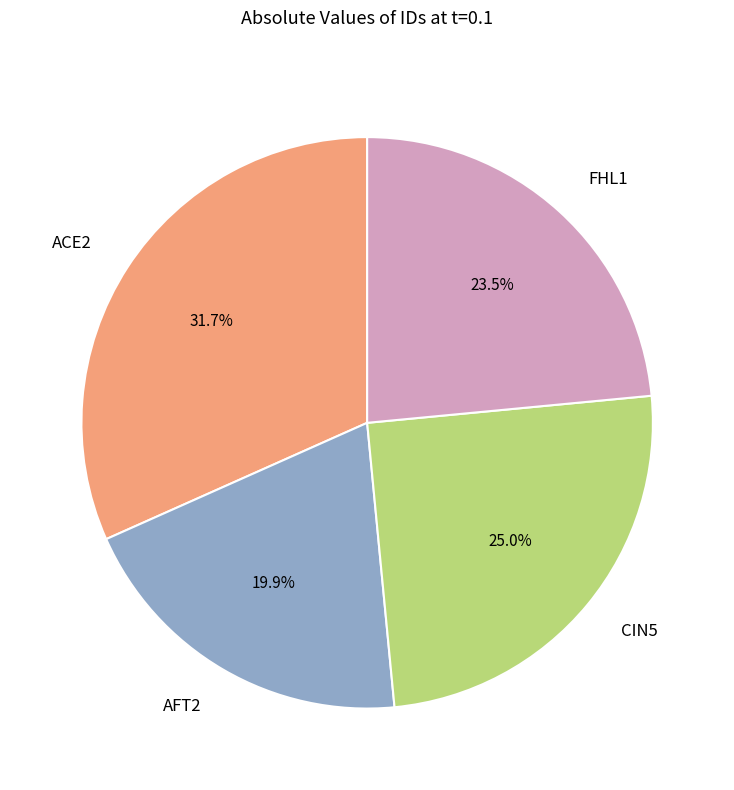

Which category has the biggest portion of the pie?

ACE2